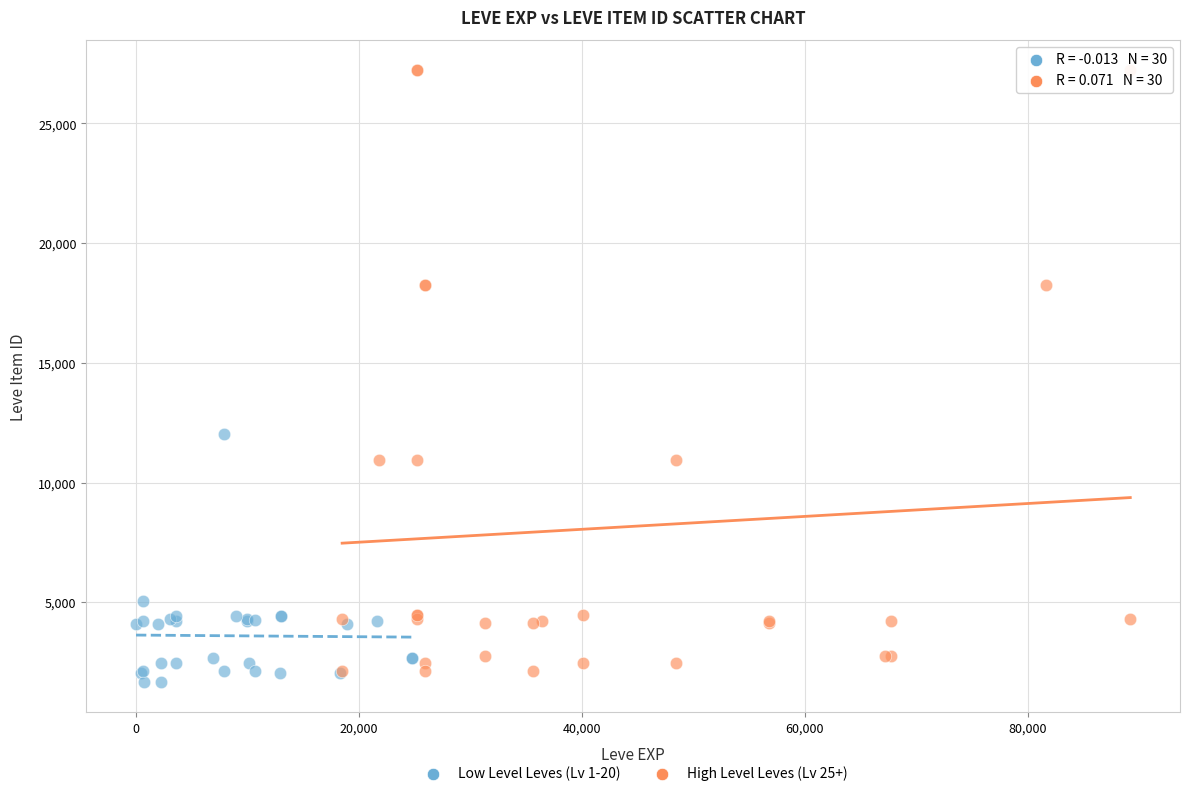

Which series has the widest spread of Y values?

High Level Leves (Lv 25+)